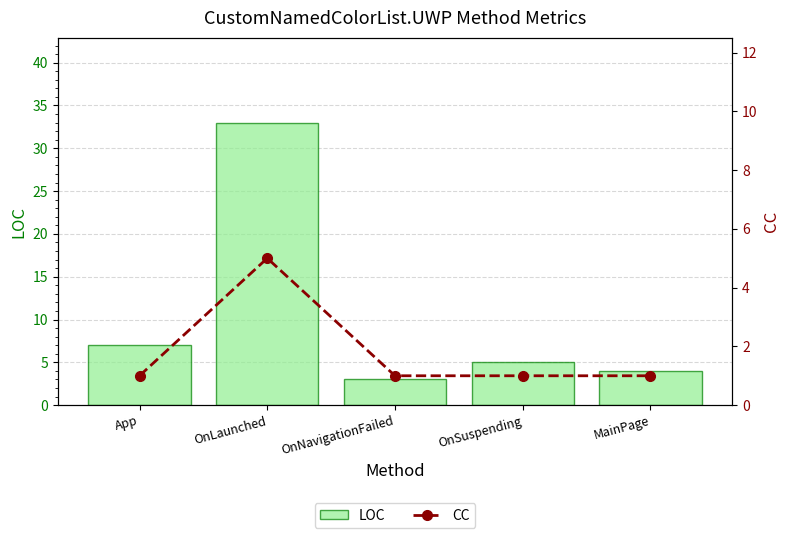

What is the average value of the CC series?

2